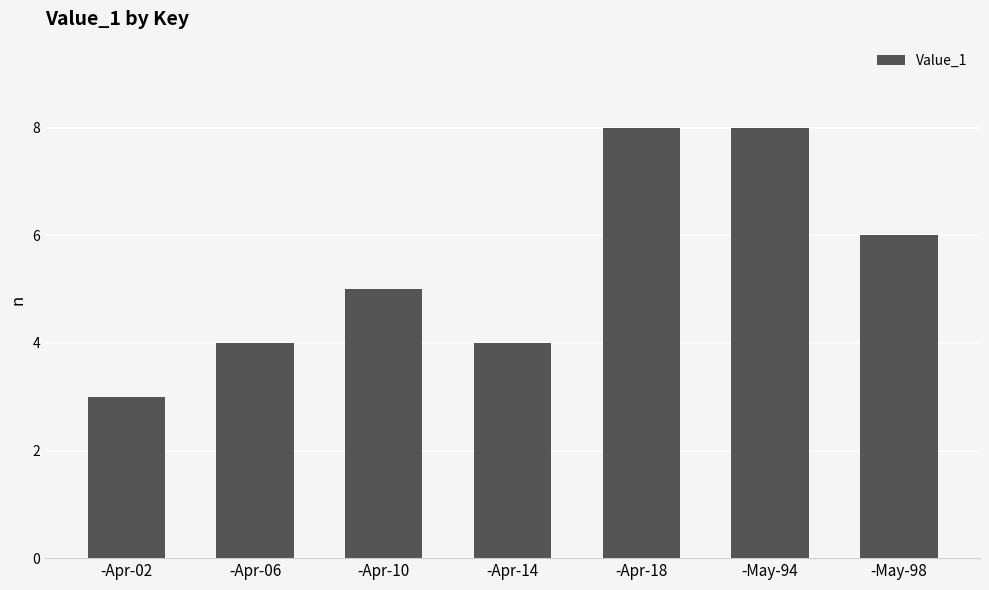

What is the approximate value at -Apr-02?

3